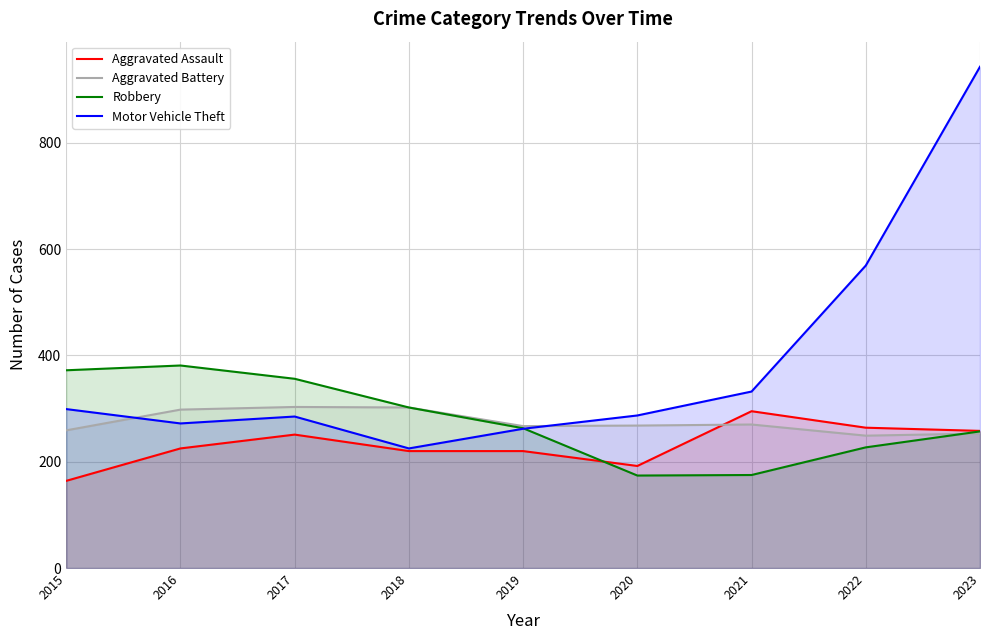

The Motor Vehicle Theft series shows 332 at 2021. True or false?

True